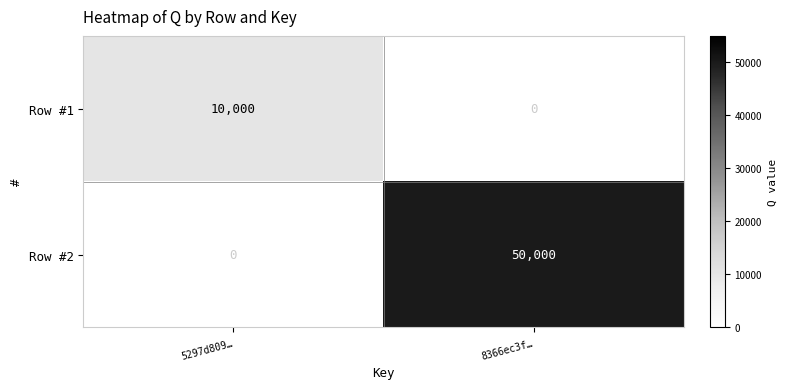

At which category is the sum across all series the highest?

8366ec3f…